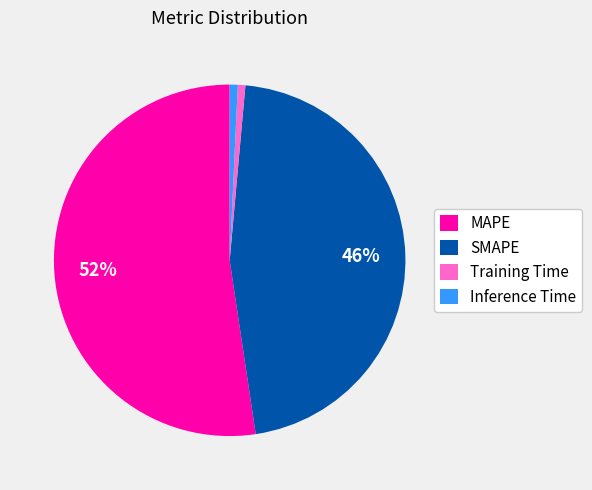

Is the sum of Inference Time and MAPE greater than half?

Yes